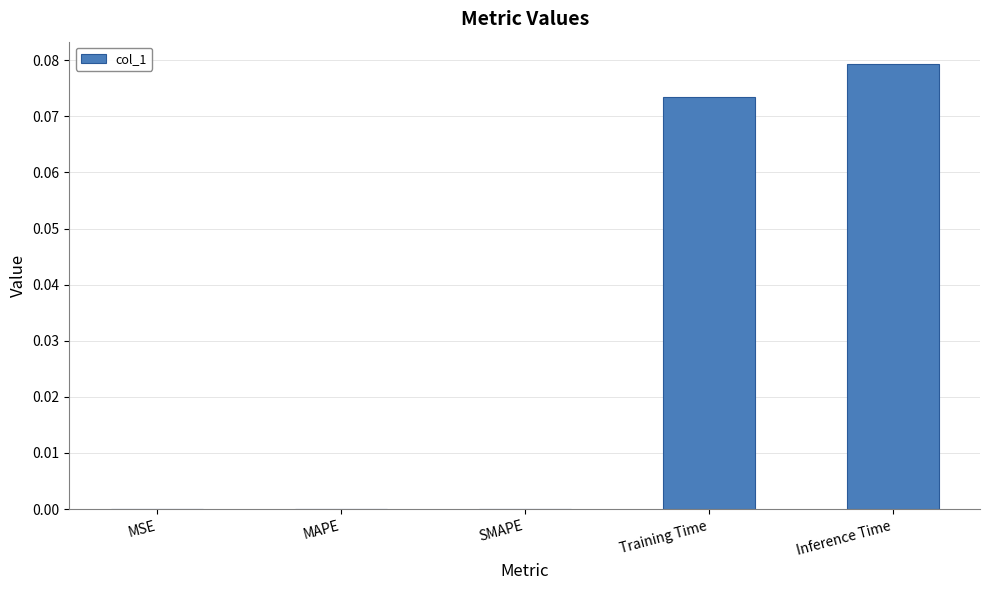

The chart shows a value of 0.0 at MSE. True or false?

True